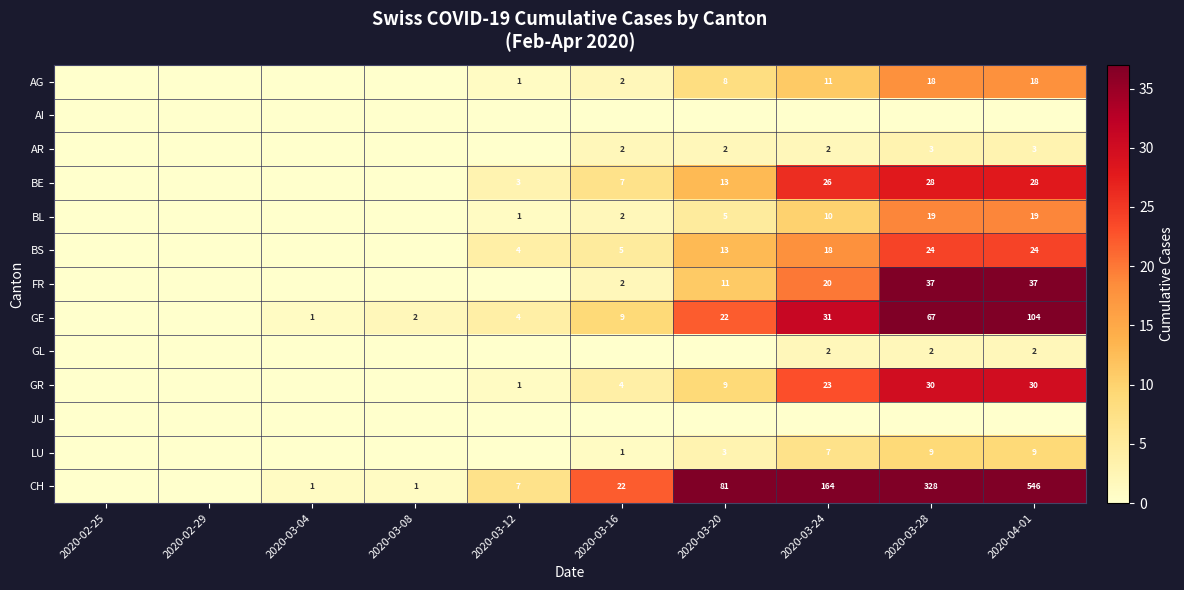

Is it true that AR equals 3 at 2020-04-01?

True